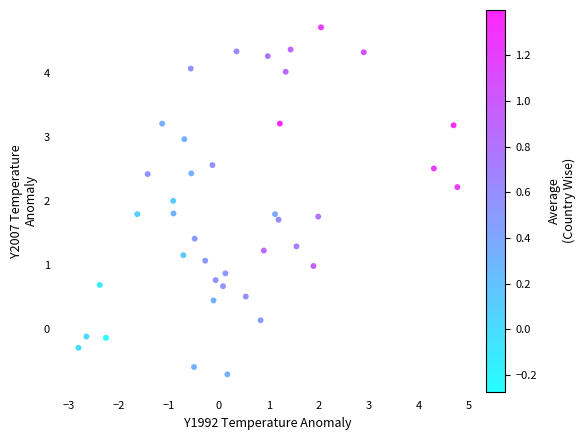

What is the range of Y values (max minus min)?

5.4